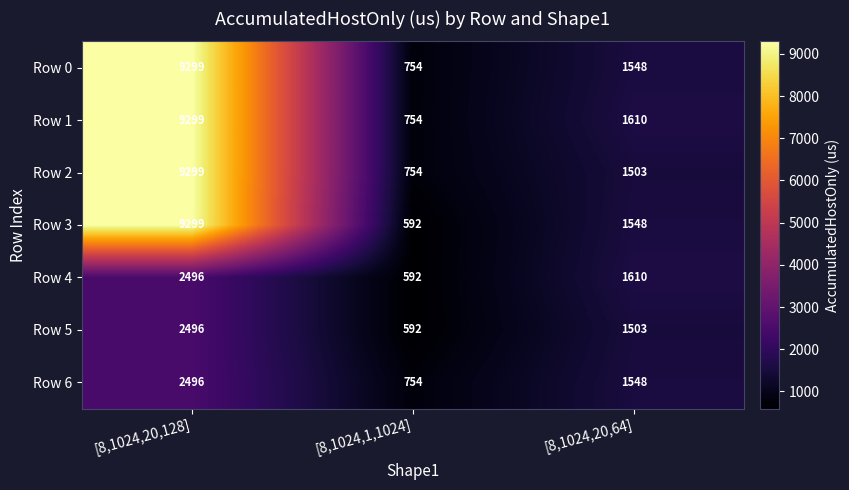

How many distinct data groups are displayed?

7